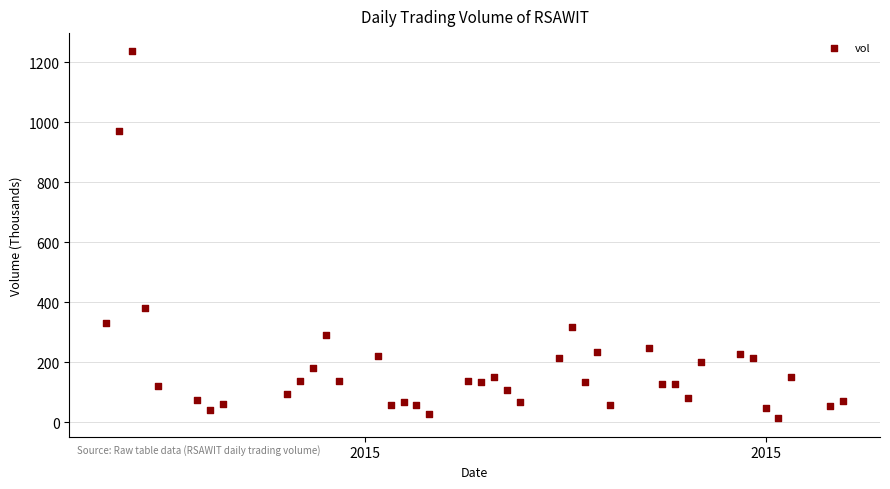

What Y value in the scatter plot is closest to 624?

381.9